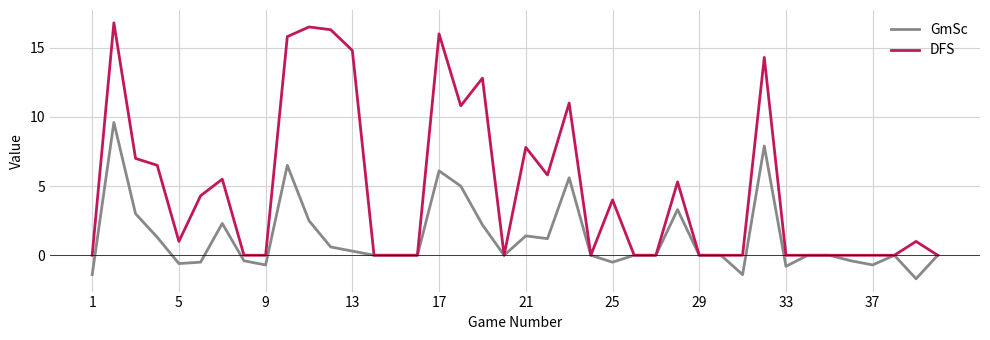

What is the maximum value shown in the chart?

16.8